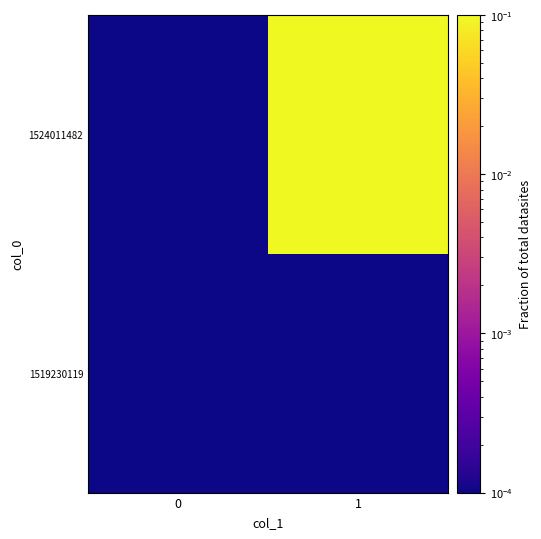

Count the number of categories in the chart.

2